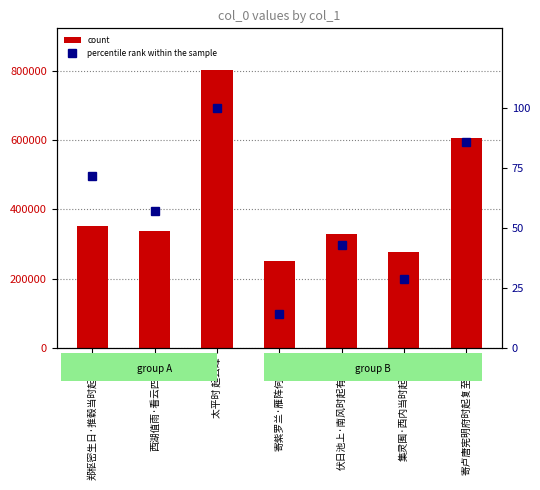

Reading left to right, what are all the values shown in this chart?

count: 352037.0	338269.0	802862.0	250180.0	329615.0	277062.0	606673.0
percentile rank within the sample: 71.4	57.1	100.0	14.3	42.9	28.6	85.7